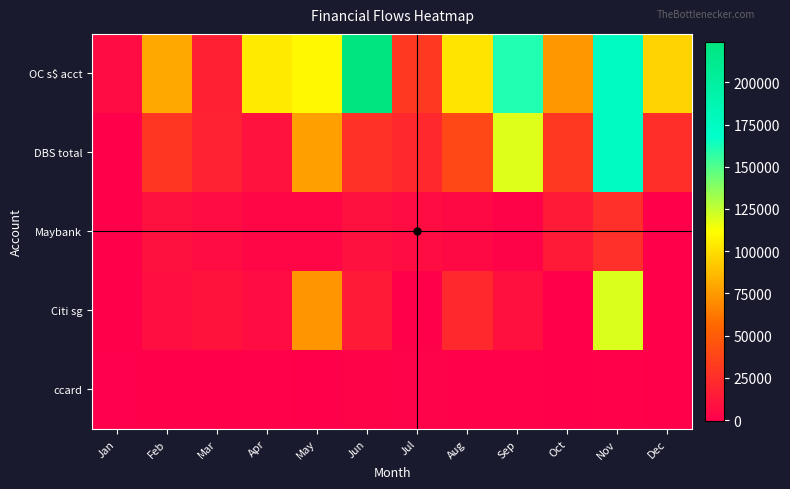

How many series are shown in this chart?

5